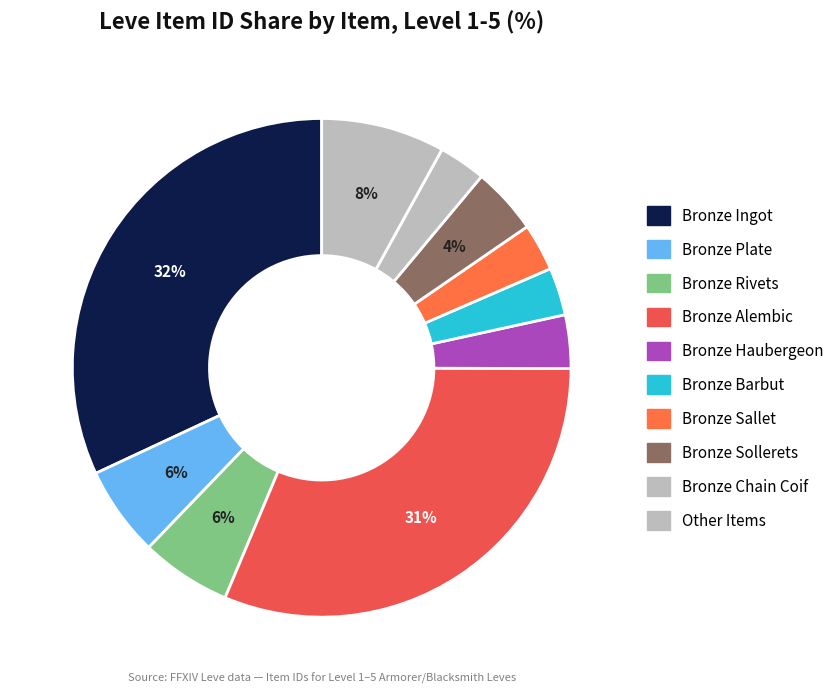

How many segments does this pie chart have?

10